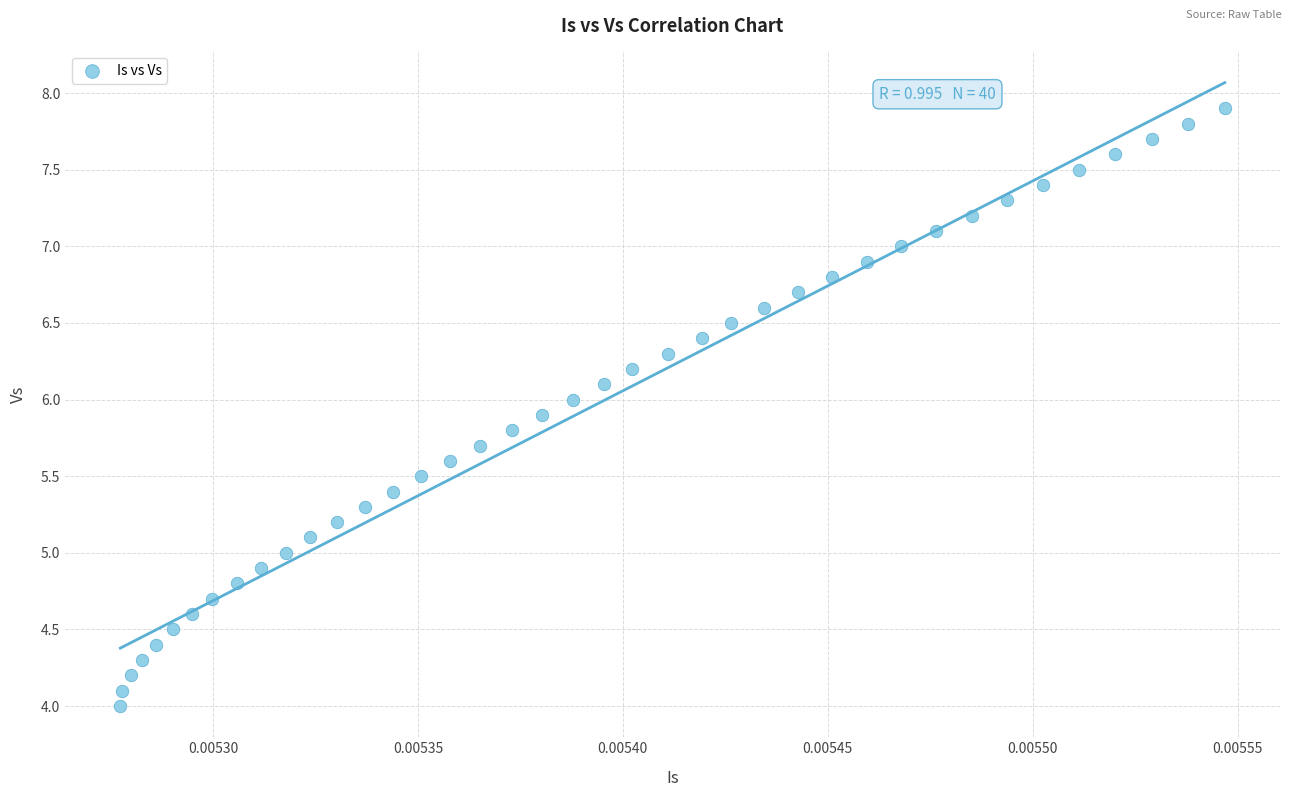

How many points are shown in the scatter plot?

40